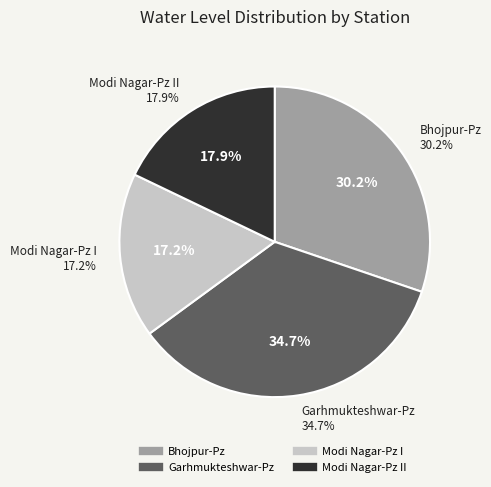

To the nearest percent, what is the average slice percentage?

25%